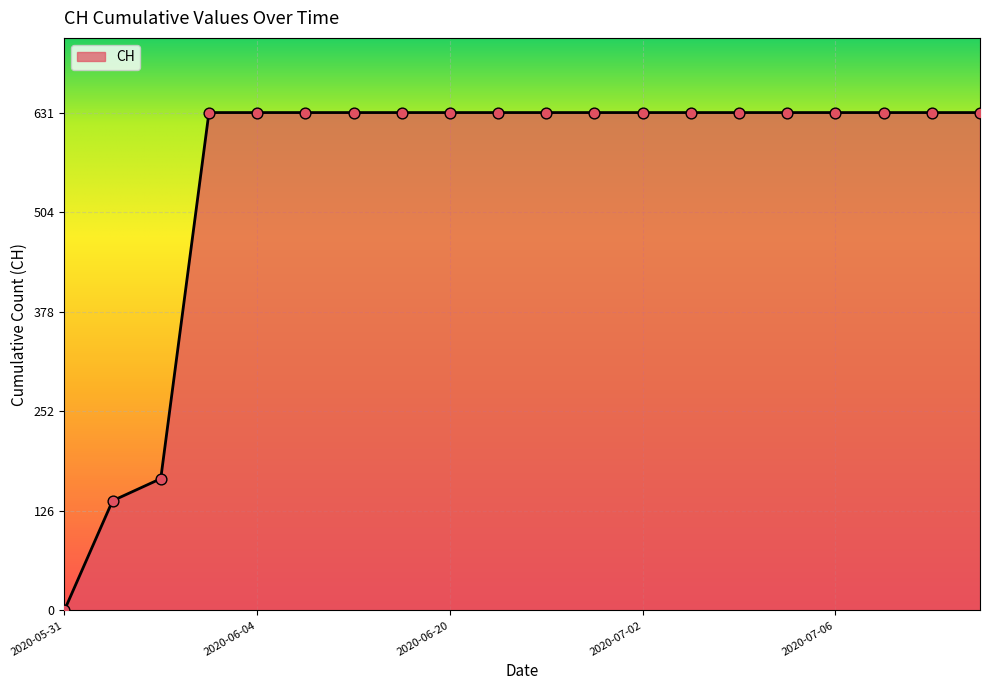

What is the difference between the maximum and minimum values?

631